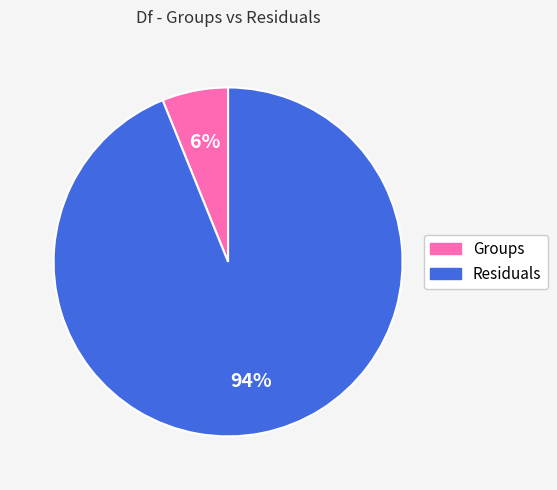

How many segments does this pie chart have?

2